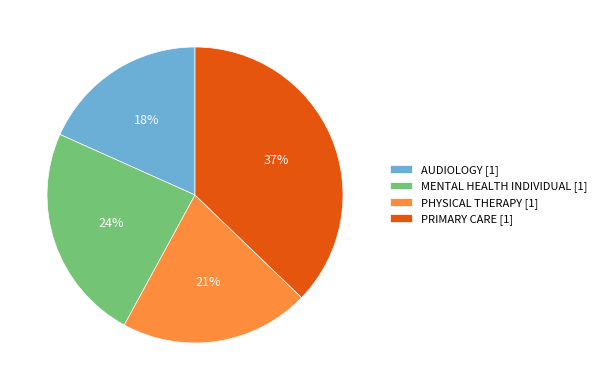

To the nearest percent, what percentage of the pie is AUDIOLOGY?

18%